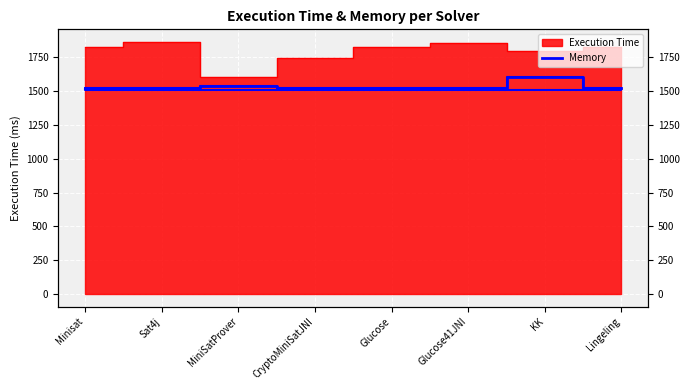

What position from the right is Lingeling?

1